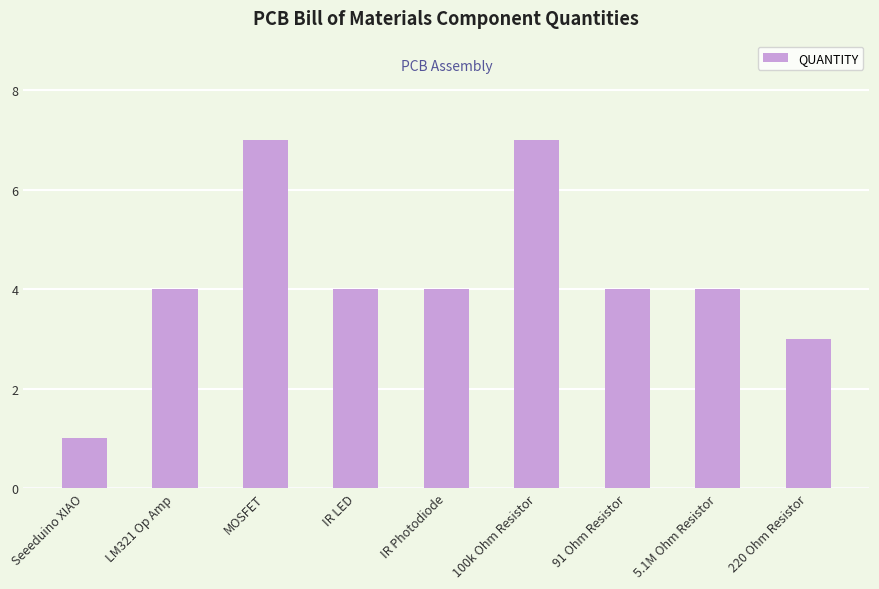

What is the difference between the maximum and minimum values?

6